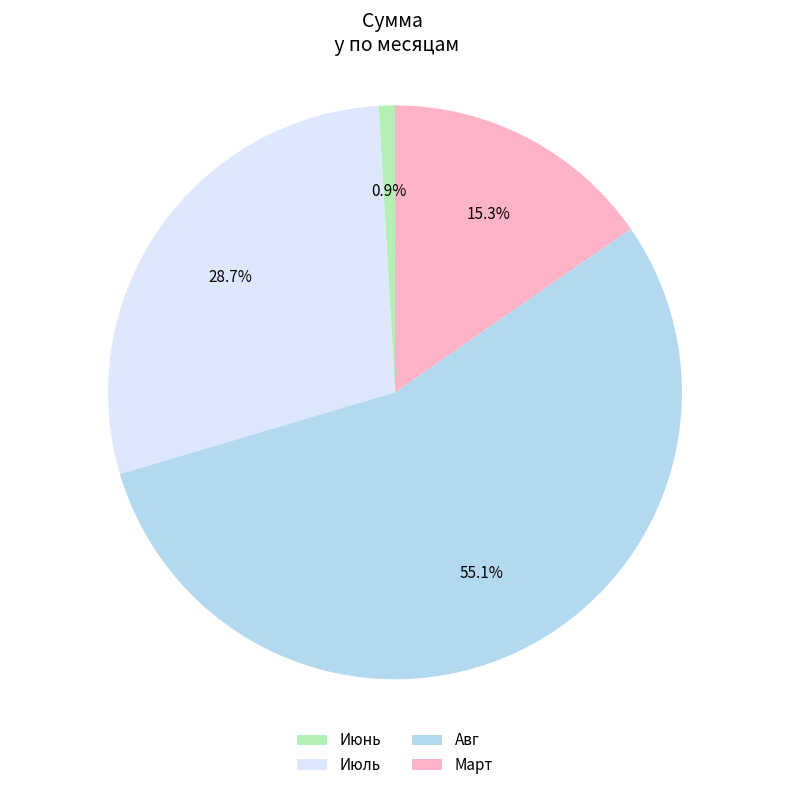

Combined, do Июль and Авг account for over 50%?

Yes